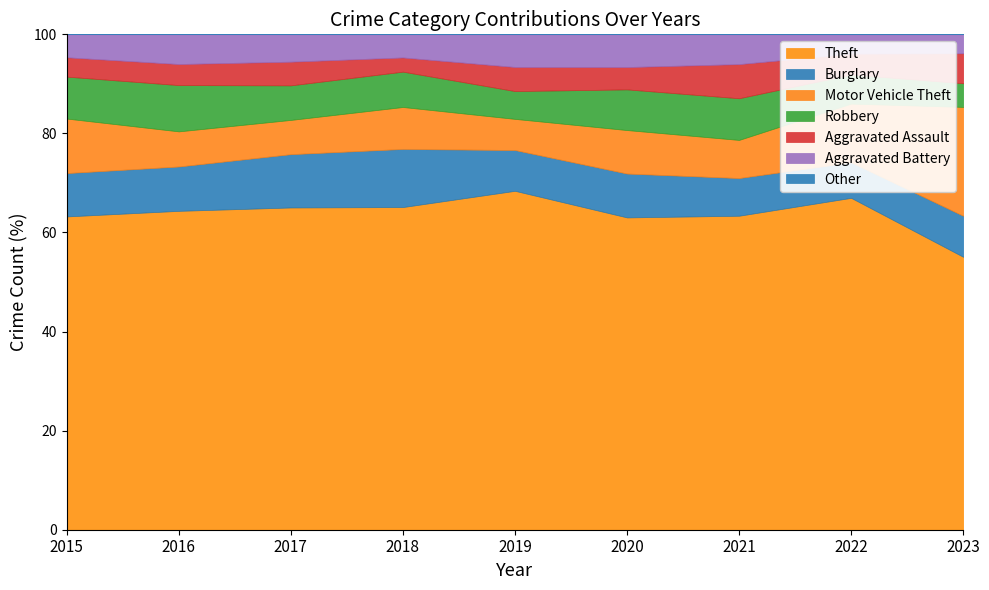

Which has a higher value, 2015 or 2017?

2017